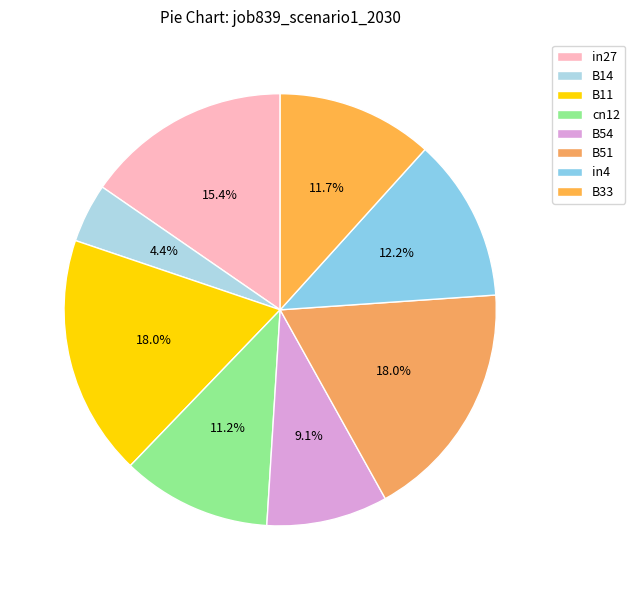

Which slice is the largest?

B11